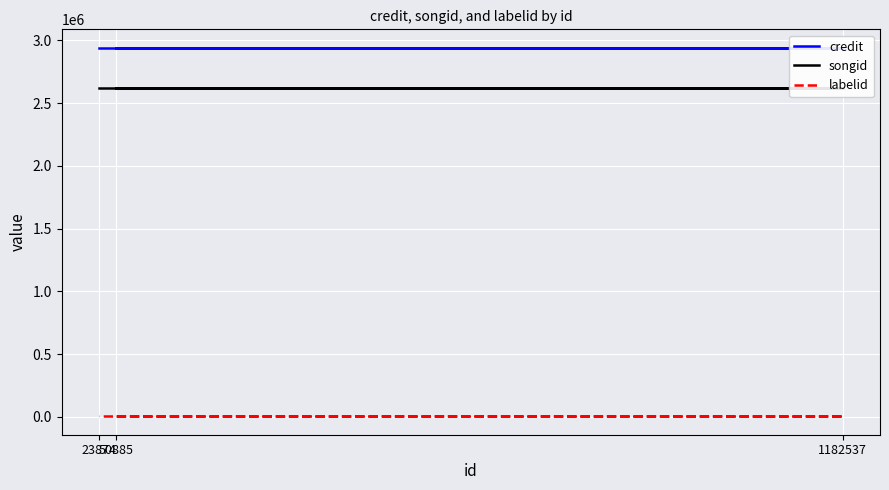

What is the value of the songid point at the 1st from the left?

2620085